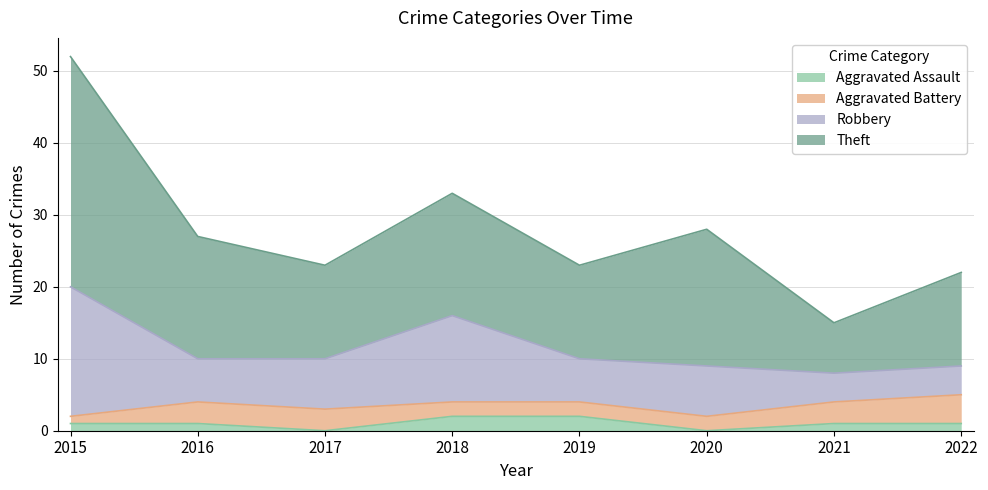

Which series has the widest spread of values?

Theft